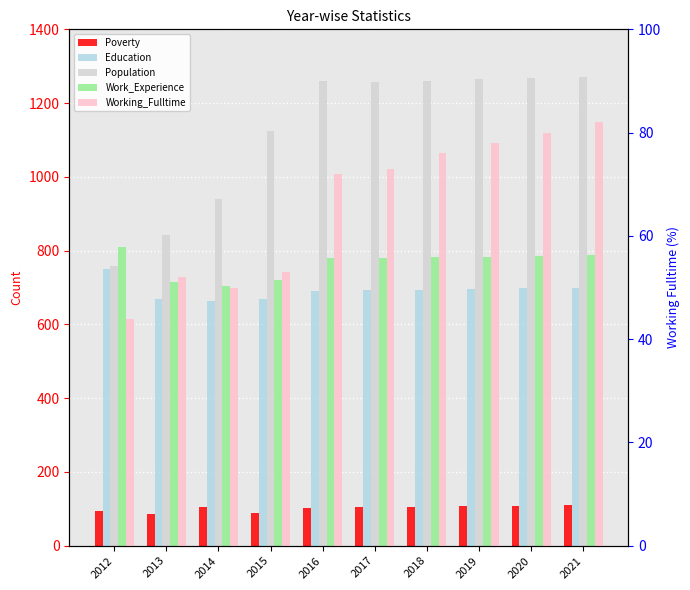

What is the difference between the maximum and minimum values in the Poverty series?

23